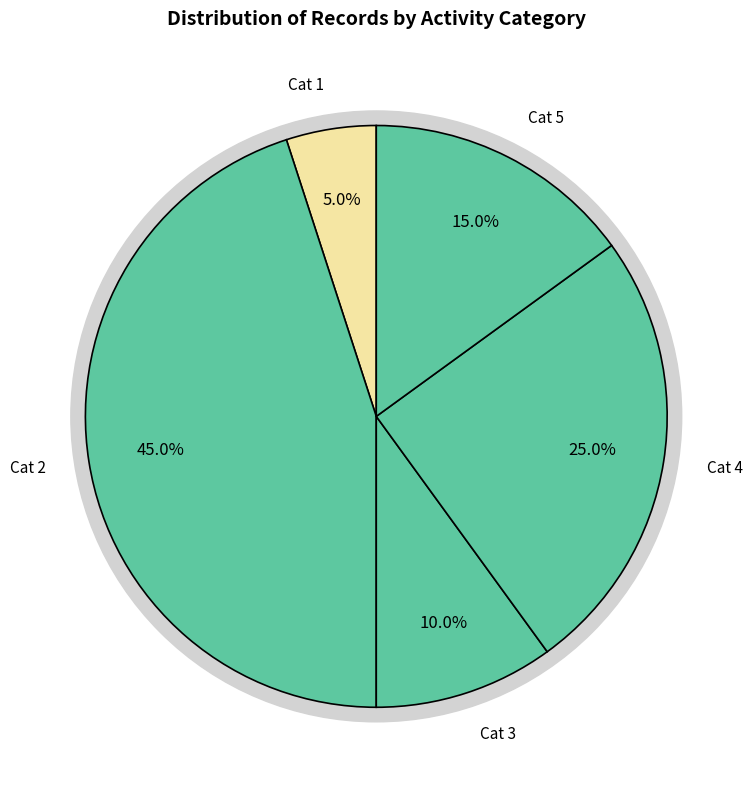

To the nearest percent, what portion does 4 represent?

25%